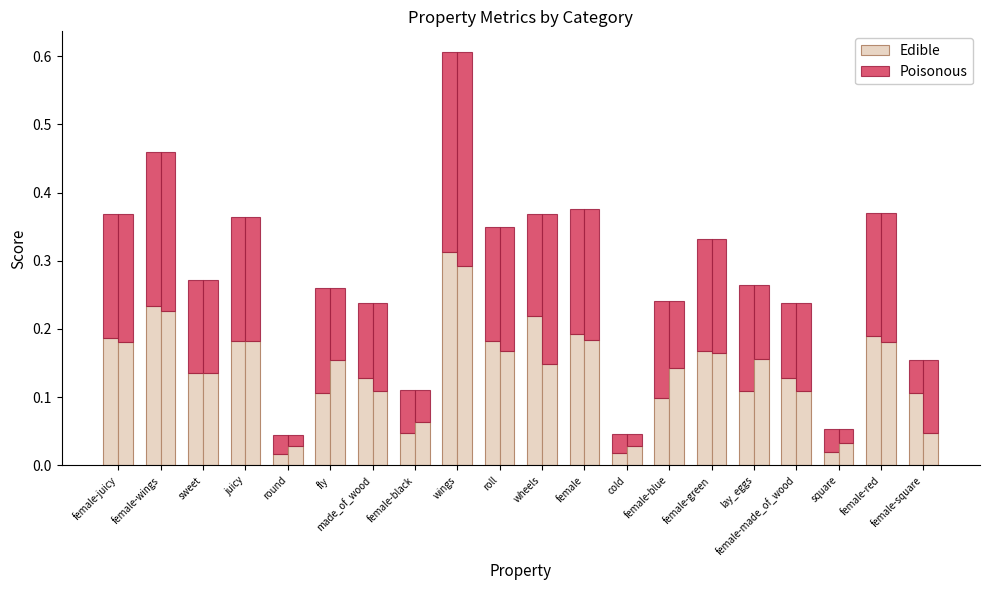

Reading right to left, list all the values displayed in this chart.

Edible: 0.1	0.2	0.0	0.1	0.1	0.2	0.1	0.0	0.2	0.2	0.2	0.3	0.0	0.1	0.1	0.0	0.2	0.1	0.2	0.2
Poisonous: 0.0	0.2	0.0	0.1	0.2	0.2	0.1	0.0	0.2	0.1	0.2	0.3	0.1	0.1	0.2	0.0	0.2	0.1	0.2	0.2